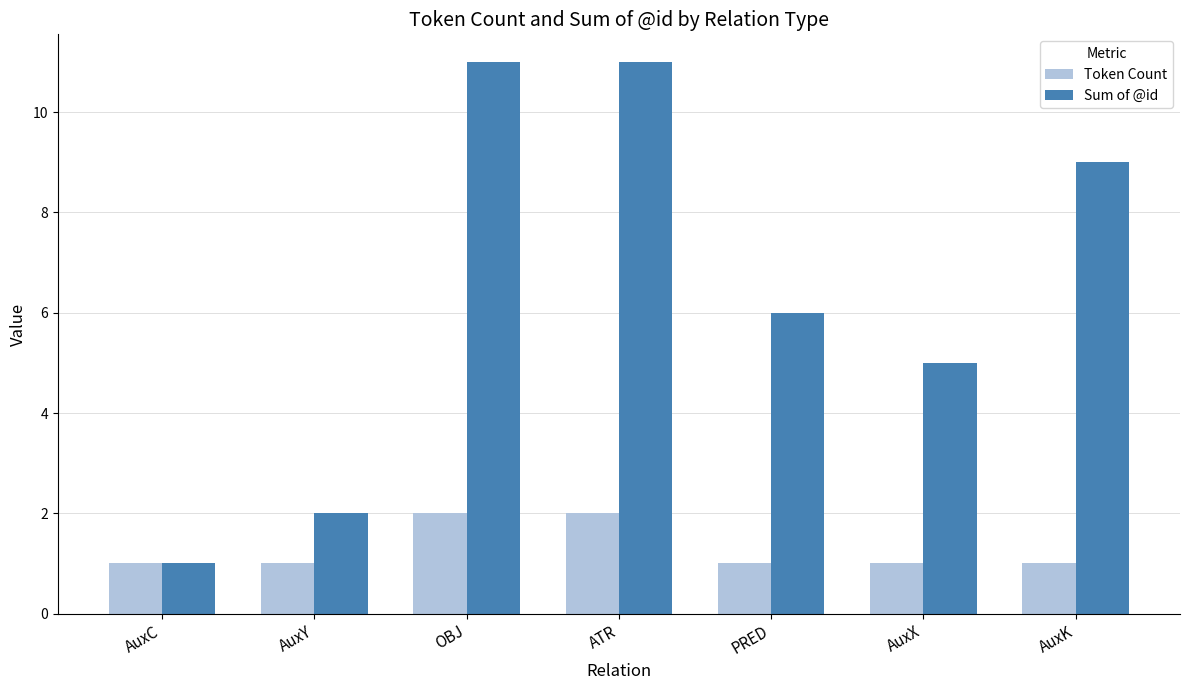

What is the sum of all Token Count values?

9